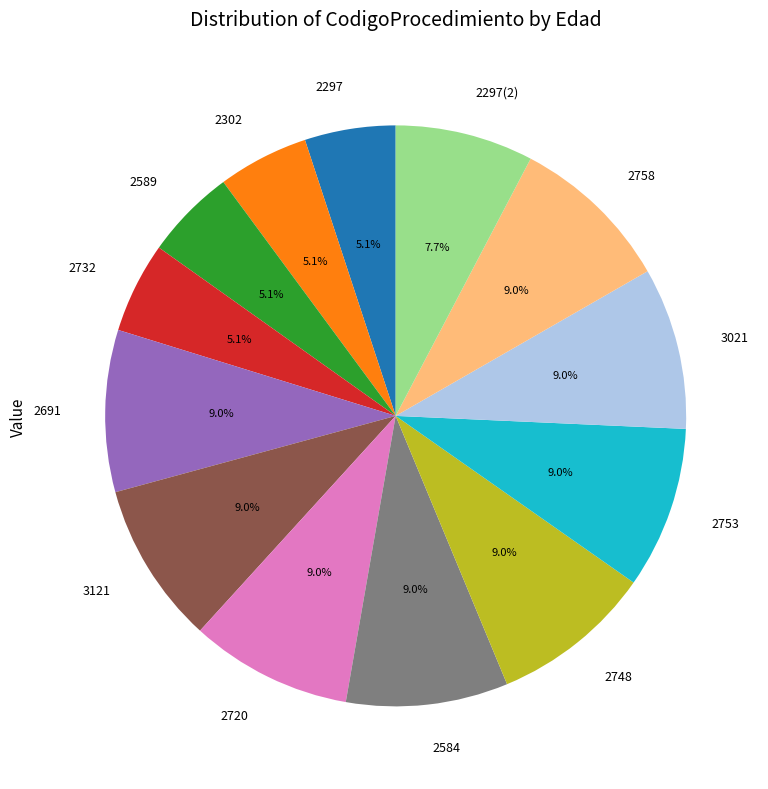

Between 2297 and 2748, which is larger?

2748